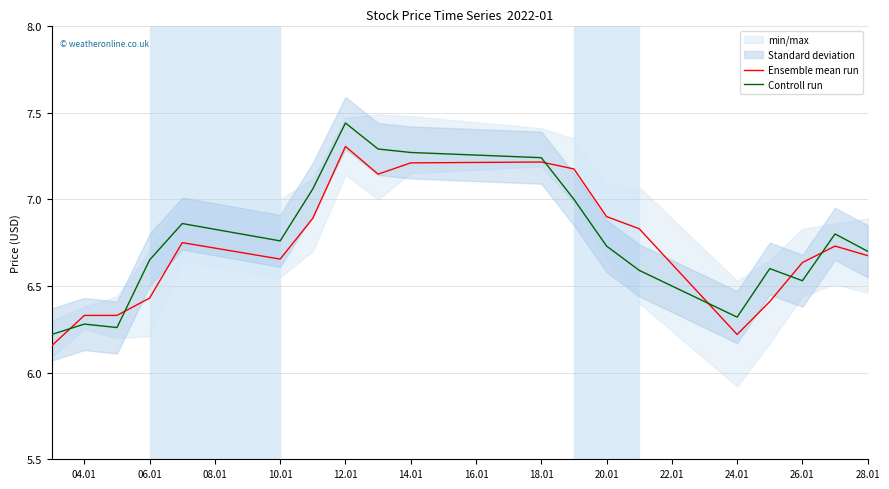

The Controll run series shows 10.5 at 06.01. True or false?

False